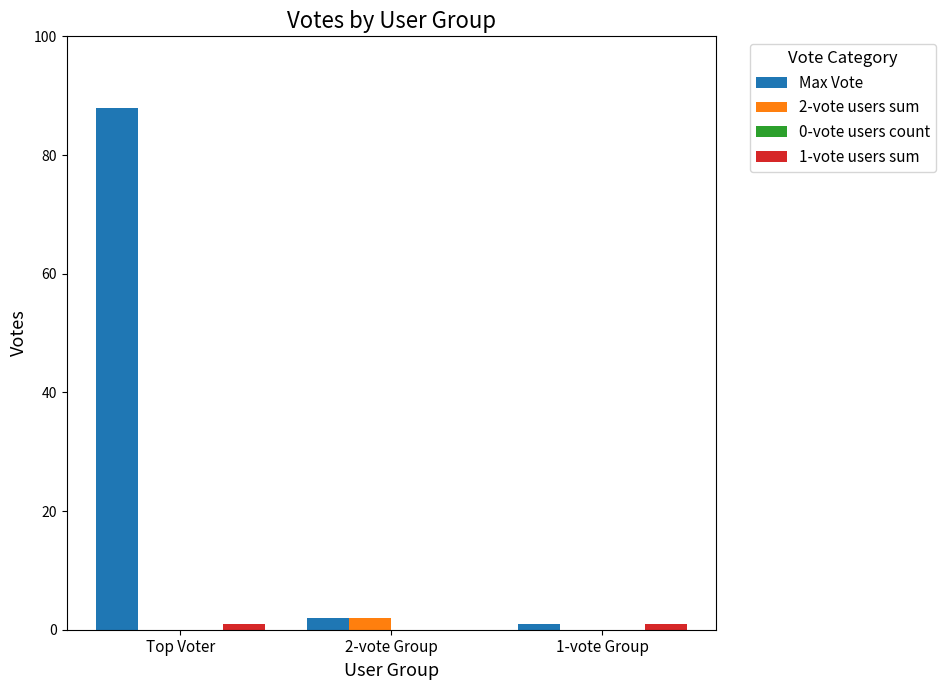

Reading left to right, what are all the values shown in this chart?

Max Vote: Top Voter=88	2-vote Group=2	1-vote Group=1
2-vote users sum: Top Voter=0	2-vote Group=2	1-vote Group=0
1-vote users sum: Top Voter=1	2-vote Group=0	1-vote Group=1